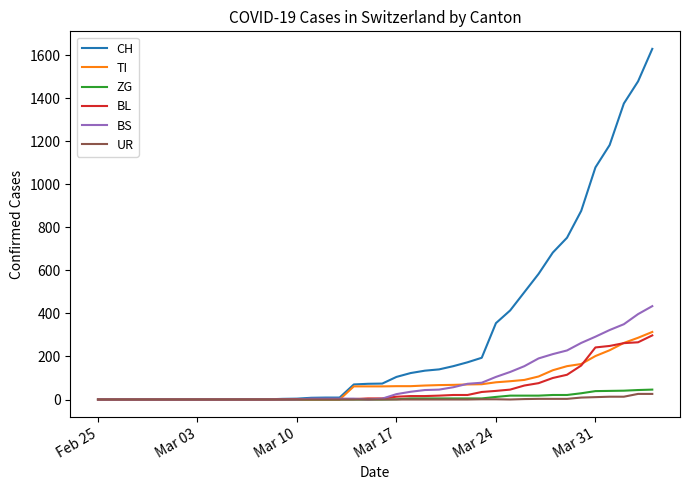

What are all the series names shown in the legend?

CH, TI, ZG, BL, BS, UR